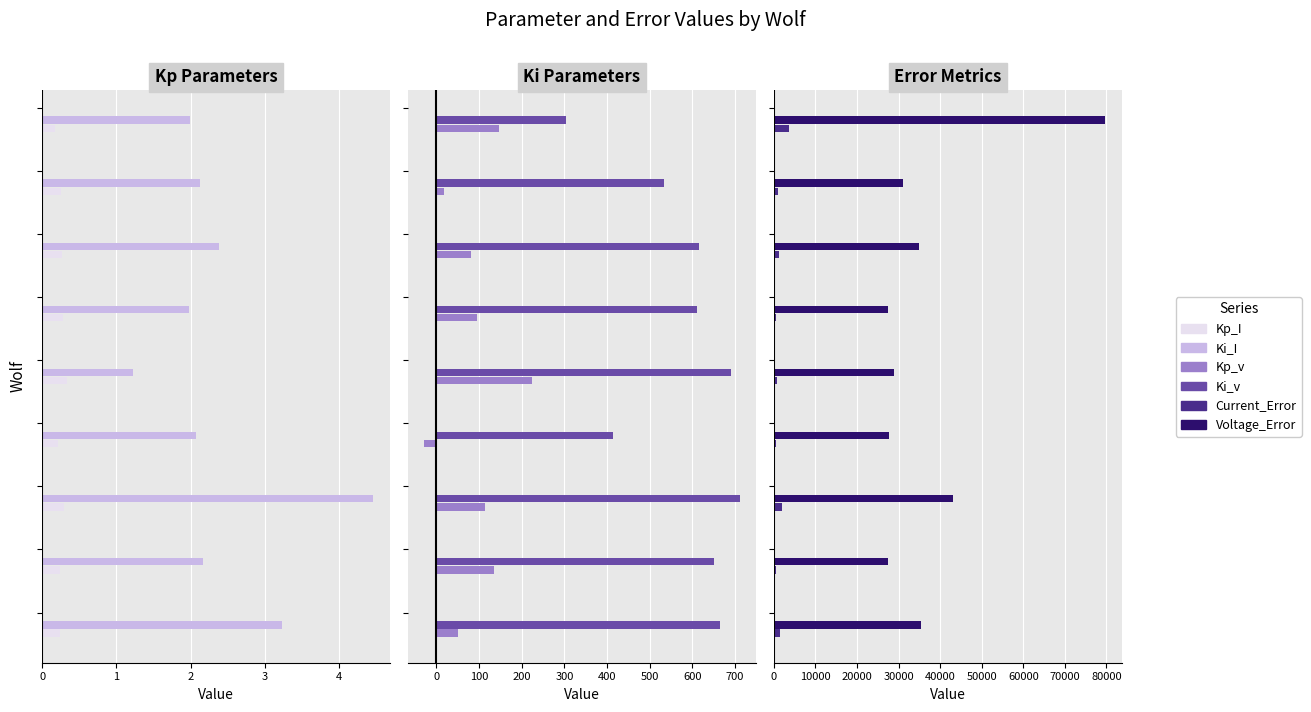

What is the value of the Ki_v bar at the 9th from the left?

304.0